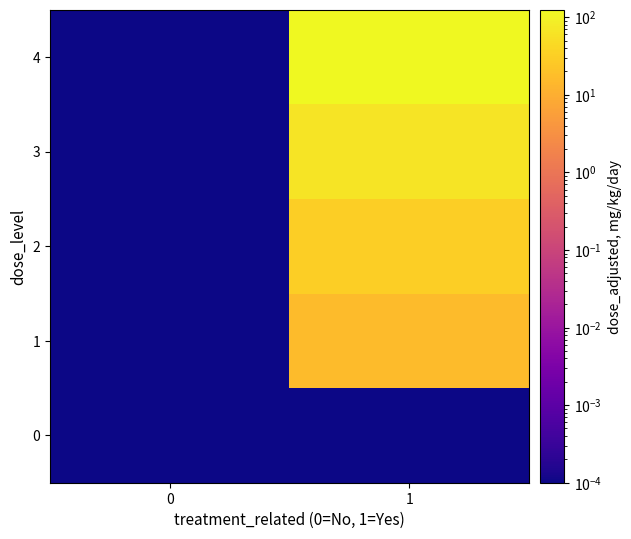

List the series in order of their peak value, highest first.

4, 3, 2, 1, 0